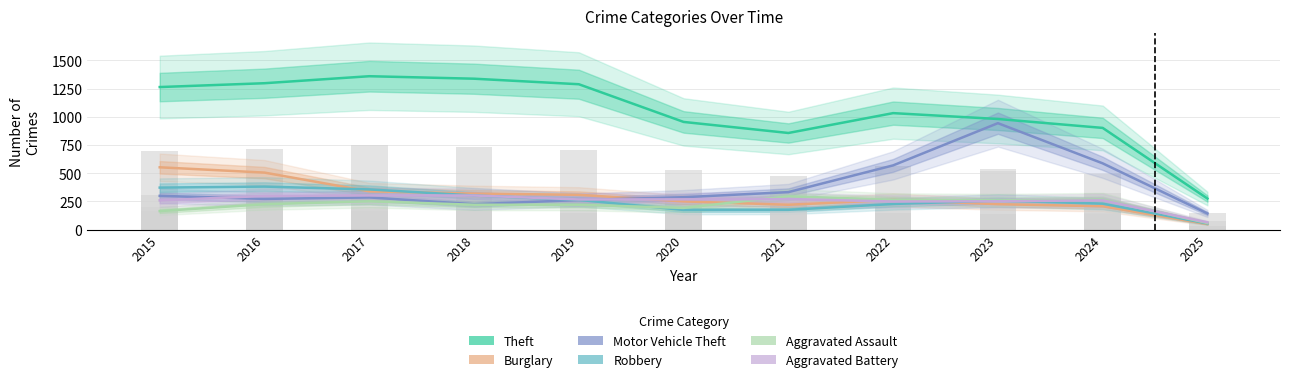

At which label does Motor Vehicle Theft reach its minimum?

2025